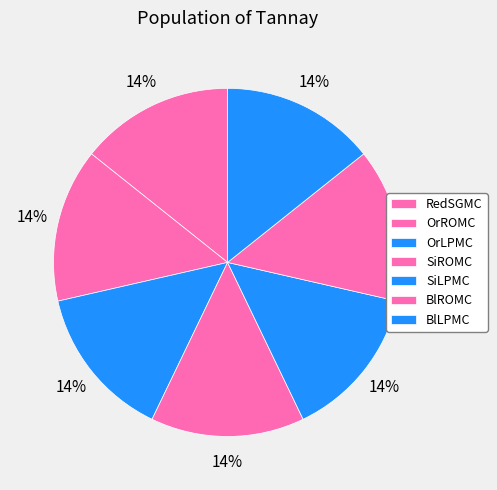

True or false: SiROMC accounts for 14% of the total.

True